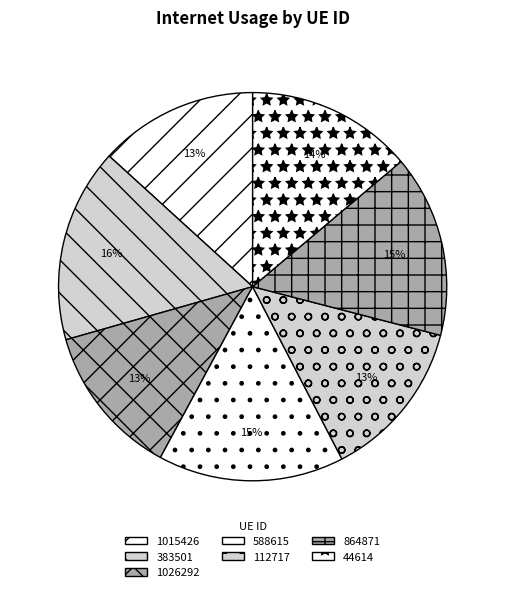

Rank the categories by value from highest to lowest.

383501, 588615, 864871, 44614, 112717, 1015426, 1026292